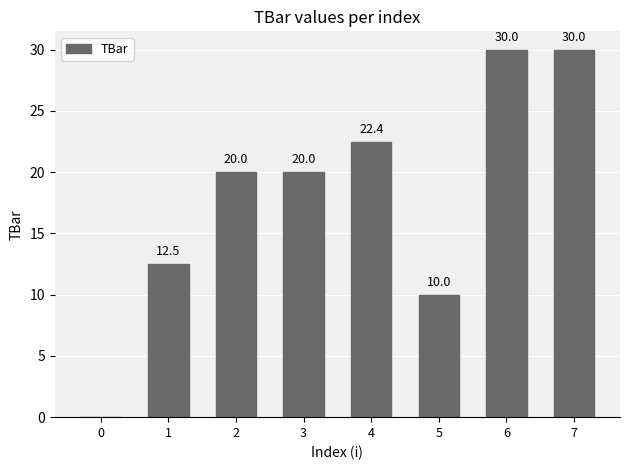

What is the maximum value shown in the chart?

30.0